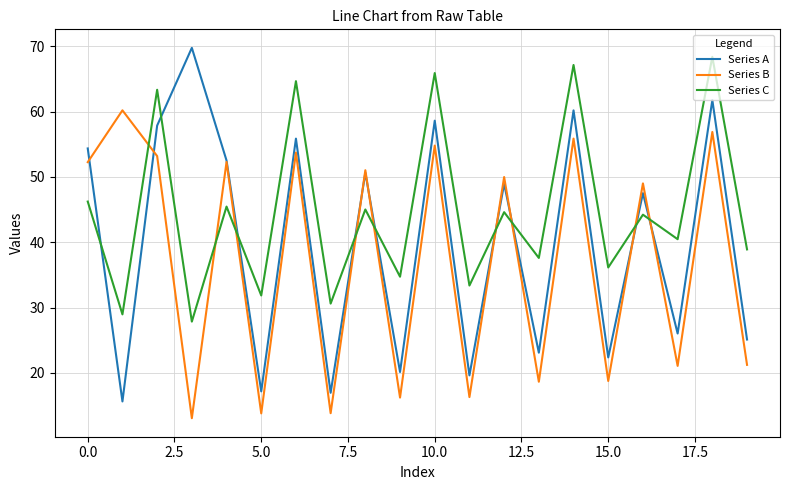

True or false: Series B and Series C intersect in this chart.

True